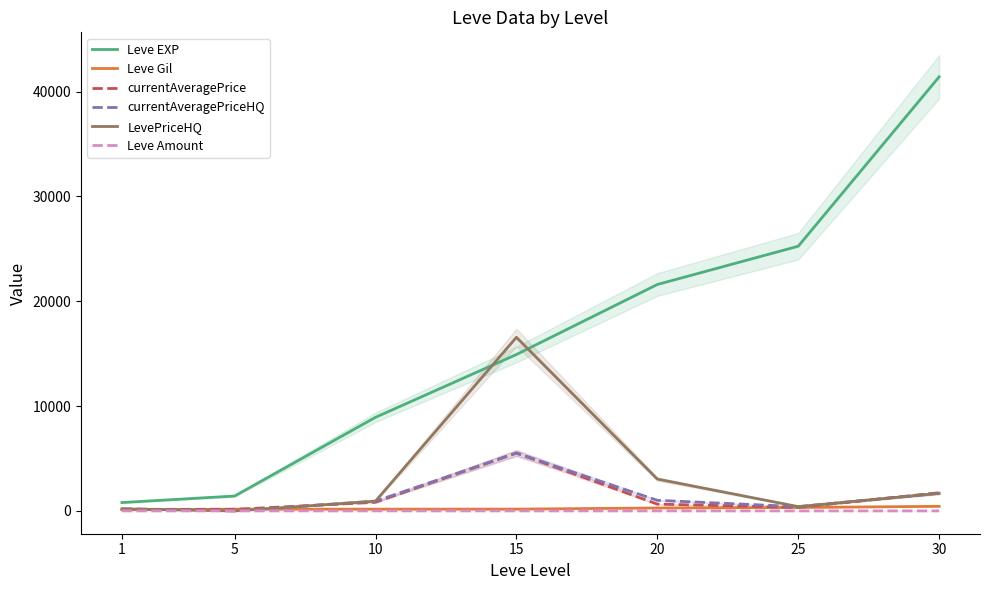

How many intersections are there between Leve Gil and LevePriceHQ?

2